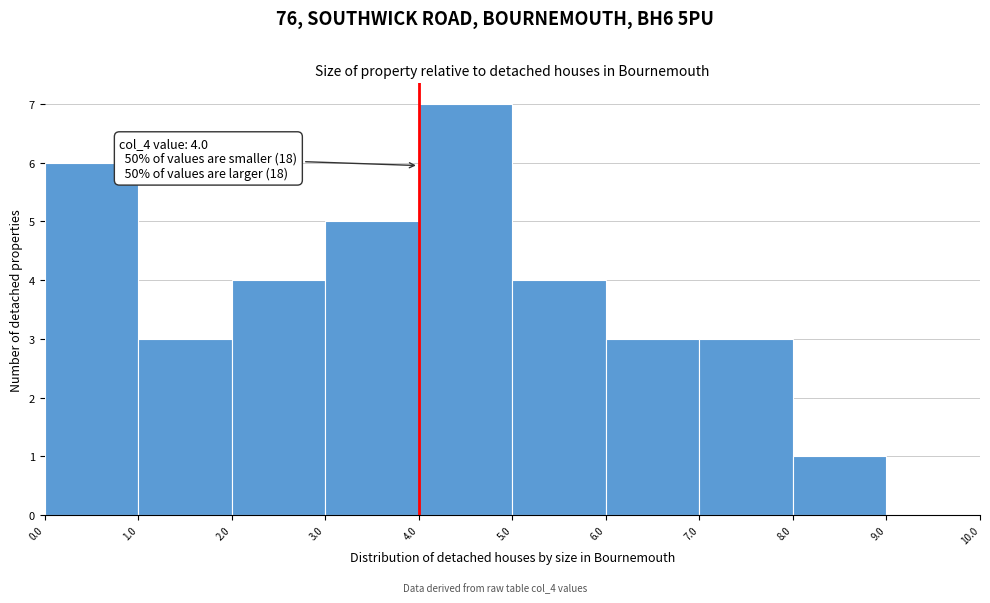

Which range on the x-axis has the tallest bar?

4.0 to 5.0